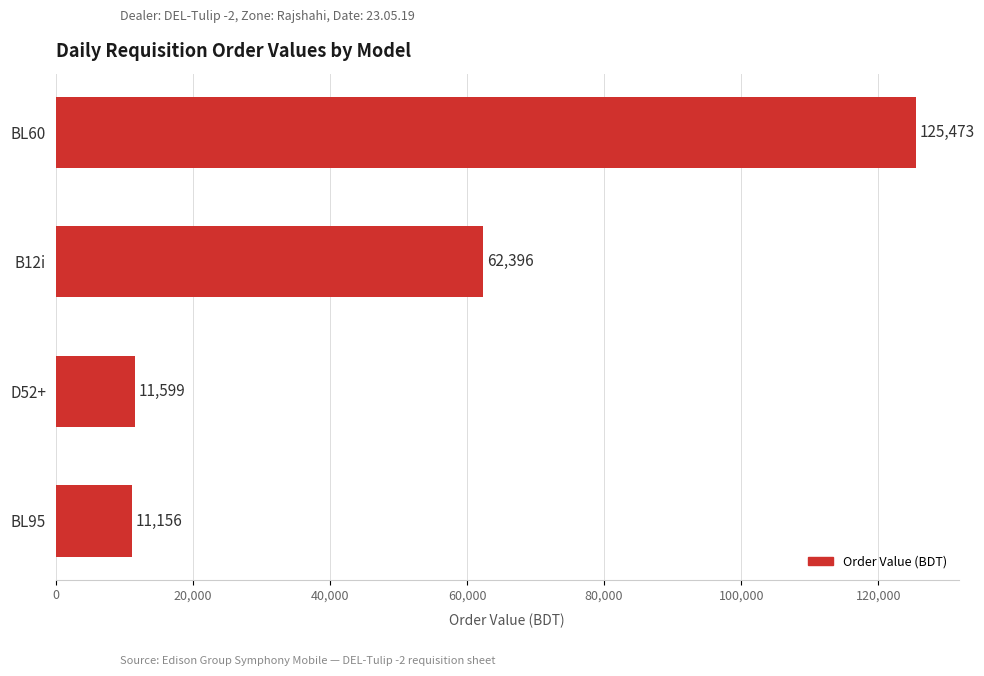

What is the average value?

52655.9